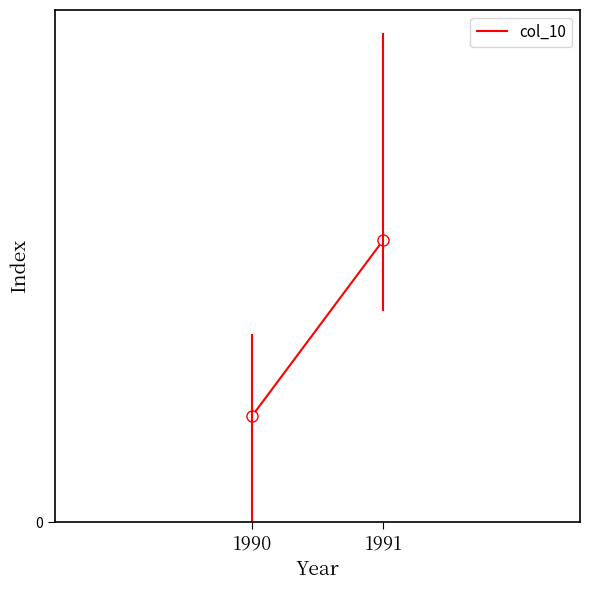

The value at 1990 is 7.1. True or false?

False